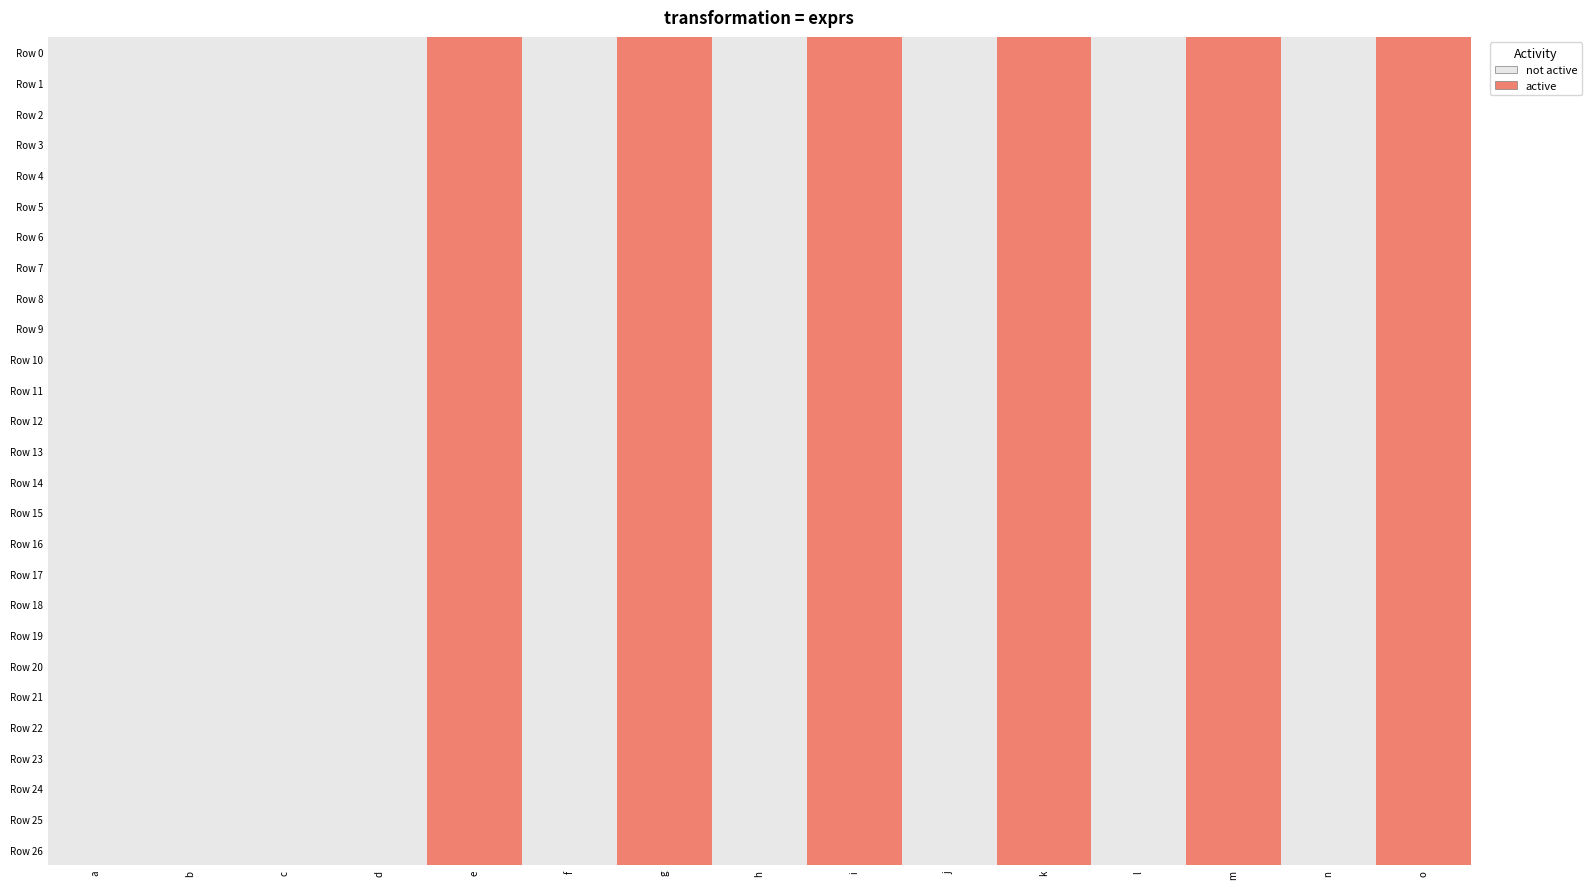

Reading right to left, what are all the values shown in this chart?

Row 0: o=1	n=0	m=1	l=0	k=1	j=0	i=1	h=0	g=1	f=0	e=1	d=0	c=0	b=0	a=0
Row 1: o=1	n=0	m=1	l=0	k=1	j=0	i=1	h=0	g=1	f=0	e=1	d=0	c=0	b=0	a=0
Row 2: o=1	n=0	m=1	l=0	k=1	j=0	i=1	h=0	g=1	f=0	e=1	d=0	c=0	b=0	a=0
Row 3: o=1	n=0	m=1	l=0	k=1	j=0	i=1	h=0	g=1	f=0	e=1	d=0	c=0	b=0	a=0
Row 4: o=1	n=0	m=1	l=0	k=1	j=0	i=1	h=0	g=1	f=0	e=1	d=0	c=0	b=0	a=0
Row 5: o=1	n=0	m=1	l=0	k=1	j=0	i=1	h=0	g=1	f=0	e=1	d=0	c=0	b=0	a=0
Row 6: o=1	n=0	m=1	l=0	k=1	j=0	i=1	h=0	g=1	f=0	e=1	d=0	c=0	b=0	a=0
Row 7: o=1	n=0	m=1	l=0	k=1	j=0	i=1	h=0	g=1	f=0	e=1	d=0	c=0	b=0	a=0
Row 8: o=1	n=0	m=1	l=0	k=1	j=0	i=1	h=0	g=1	f=0	e=1	d=0	c=0	b=0	a=0
Row 9: o=1	n=0	m=1	l=0	k=1	j=0	i=1	h=0	g=1	f=0	e=1	d=0	c=0	b=0	a=0
Row 10: o=1	n=0	m=1	l=0	k=1	j=0	i=1	h=0	g=1	f=0	e=1	d=0	c=0	b=0	a=0
Row 11: o=1	n=0	m=1	l=0	k=1	j=0	i=1	h=0	g=1	f=0	e=1	d=0	c=0	b=0	a=0
Row 12: o=1	n=0	m=1	l=0	k=1	j=0	i=1	h=0	g=1	f=0	e=1	d=0	c=0	b=0	a=0
Row 13: o=1	n=0	m=1	l=0	k=1	j=0	i=1	h=0	g=1	f=0	e=1	d=0	c=0	b=0	a=0
Row 14: o=1	n=0	m=1	l=0	k=1	j=0	i=1	h=0	g=1	f=0	e=1	d=0	c=0	b=0	a=0
Row 15: o=1	n=0	m=1	l=0	k=1	j=0	i=1	h=0	g=1	f=0	e=1	d=0	c=0	b=0	a=0
Row 16: o=1	n=0	m=1	l=0	k=1	j=0	i=1	h=0	g=1	f=0	e=1	d=0	c=0	b=0	a=0
Row 17: o=1	n=0	m=1	l=0	k=1	j=0	i=1	h=0	g=1	f=0	e=1	d=0	c=0	b=0	a=0
Row 18: o=1	n=0	m=1	l=0	k=1	j=0	i=1	h=0	g=1	f=0	e=1	d=0	c=0	b=0	a=0
Row 19: o=1	n=0	m=1	l=0	k=1	j=0	i=1	h=0	g=1	f=0	e=1	d=0	c=0	b=0	a=0
Row 20: o=1	n=0	m=1	l=0	k=1	j=0	i=1	h=0	g=1	f=0	e=1	d=0	c=0	b=0	a=0
Row 21: o=1	n=0	m=1	l=0	k=1	j=0	i=1	h=0	g=1	f=0	e=1	d=0	c=0	b=0	a=0
Row 22: o=1	n=0	m=1	l=0	k=1	j=0	i=1	h=0	g=1	f=0	e=1	d=0	c=0	b=0	a=0
Row 23: o=1	n=0	m=1	l=0	k=1	j=0	i=1	h=0	g=1	f=0	e=1	d=0	c=0	b=0	a=0
Row 24: o=1	n=0	m=1	l=0	k=1	j=0	i=1	h=0	g=1	f=0	e=1	d=0	c=0	b=0	a=0
Row 25: o=1	n=0	m=1	l=0	k=1	j=0	i=1	h=0	g=1	f=0	e=1	d=0	c=0	b=0	a=0
Row 26: o=1	n=0	m=1	l=0	k=1	j=0	i=1	h=0	g=1	f=0	e=1	d=0	c=0	b=0	a=0